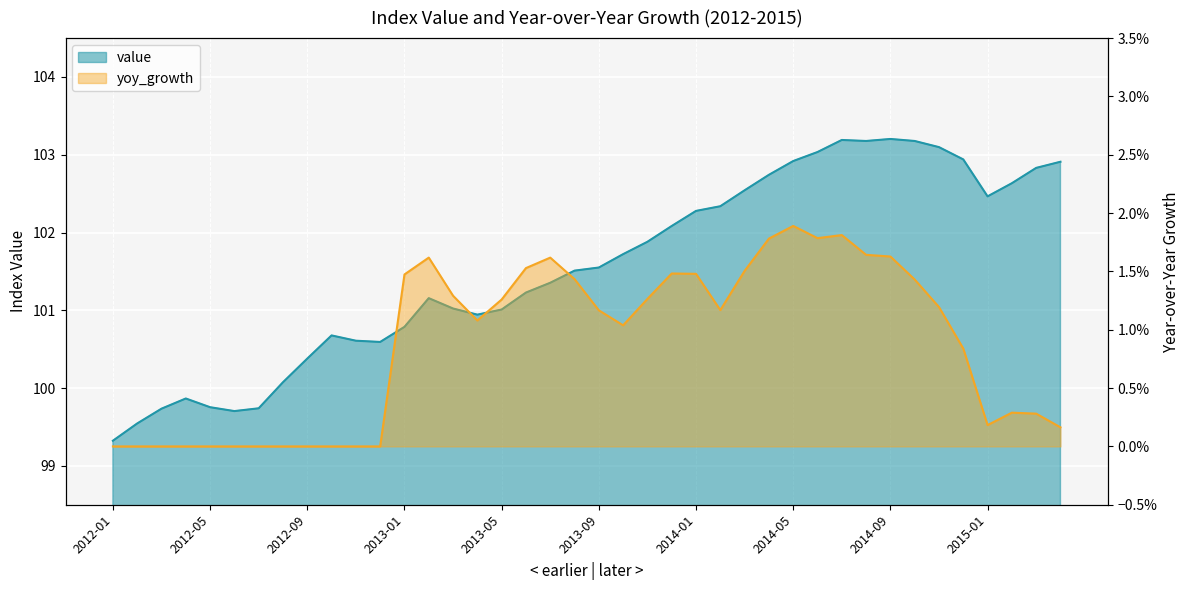

Where is the first local minimum for value?

2012-06